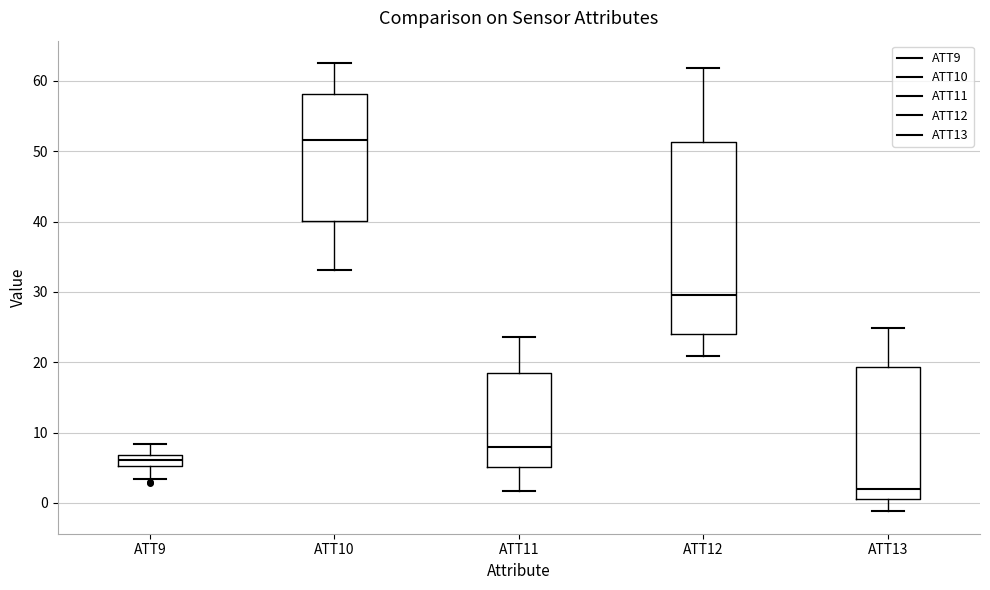

Reading left to right, transcribe this box plot: for each box, give where its median line is, the range the box spans, and where its two whiskers end, as read against the y-axis. The values are not printed on the chart, so give them approximately, as read against the axis.

ATT9: median 6, box 5 to 7, whiskers 3 to 8
ATT10: median 52, box 40 to 58, whiskers 33 to 63
ATT11: median 8, box 5 to 18, whiskers 2 to 24
ATT12: median 30, box 24 to 51, whiskers 21 to 62
ATT13: median 2, box 1 to 19, whiskers -1 to 25